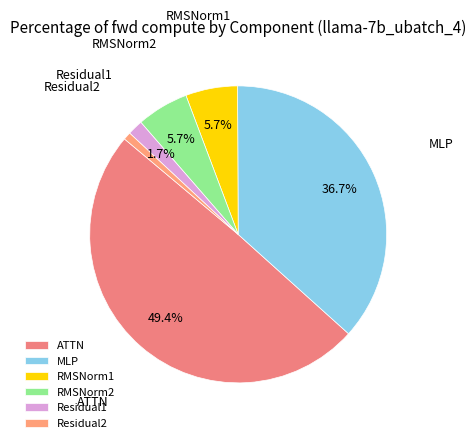

To the nearest percent, what is the difference between the largest and smallest slice percentages?

49%